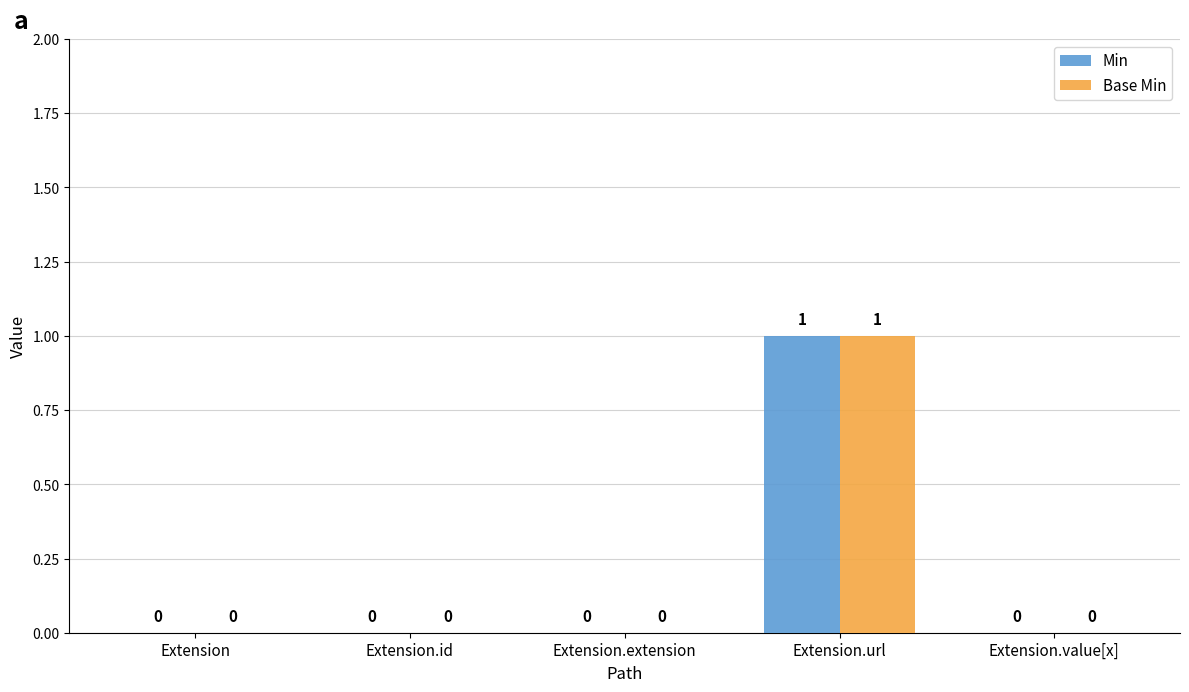

Is it true that Min equals 0 at Extension.id?

True